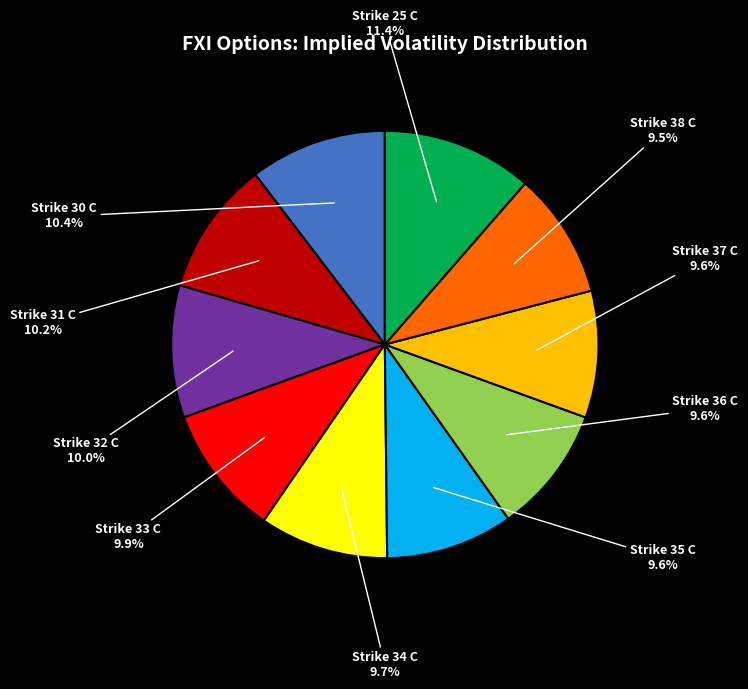

Is there any slice that represents more than half of the pie?

No